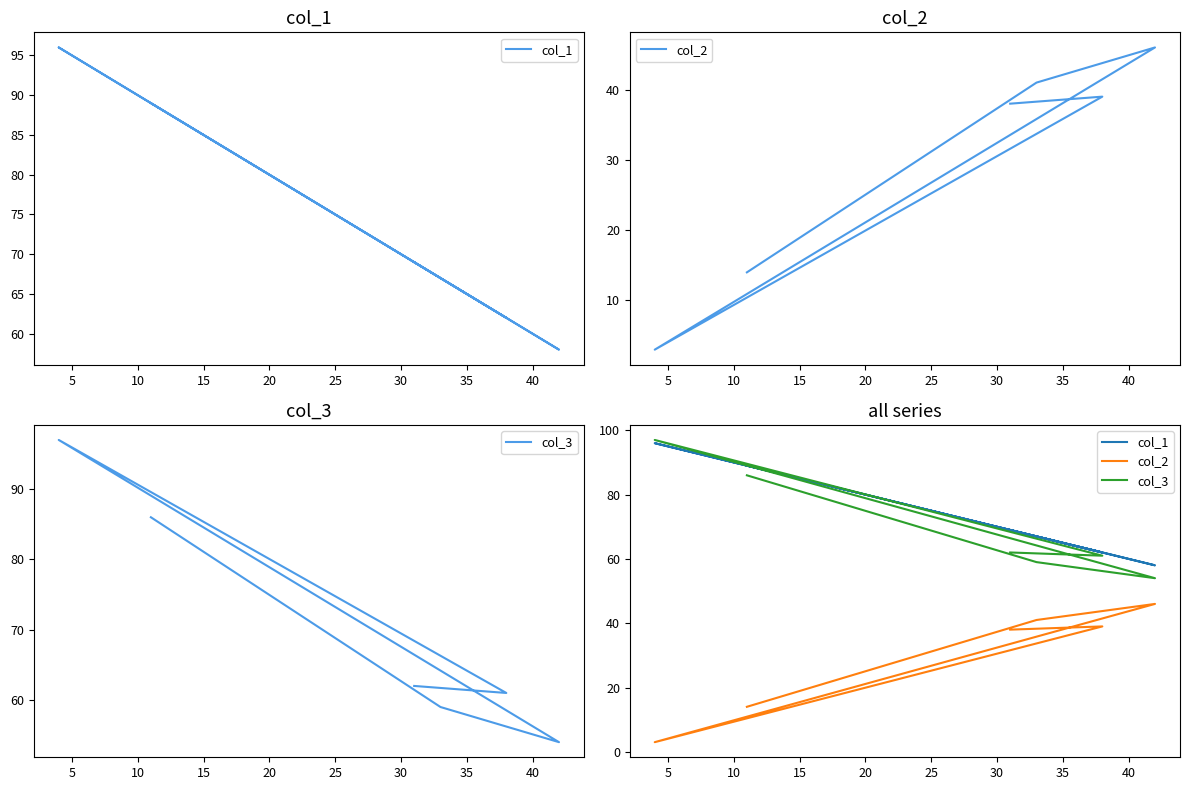

Is this an area chart (filled region under the line)?

No